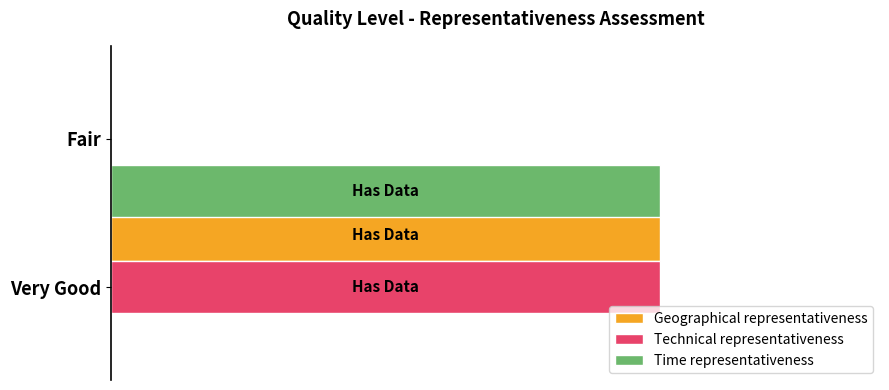

Reading left to right, what are all the values shown in this chart?

Geographical representativeness: 1	0
Technical representativeness: 1	0
Time representativeness: 0	1